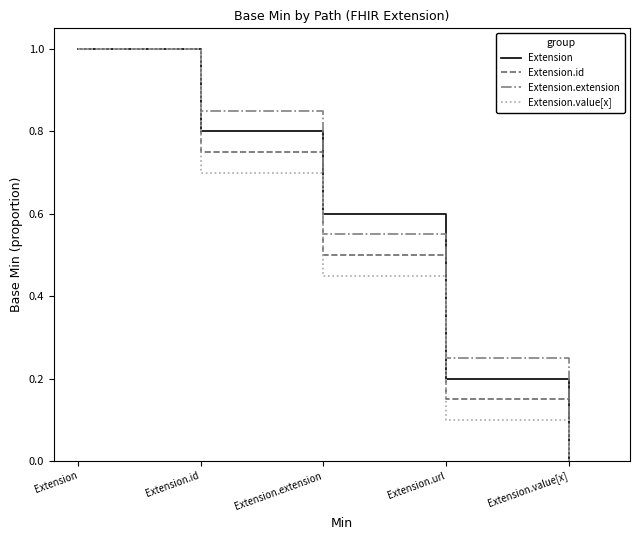

What is the maximum value for Extension.id?

1.0